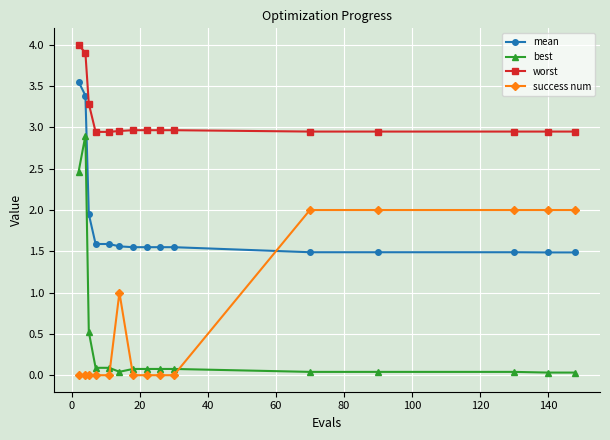

Which series has the largest total across all categories?

worst